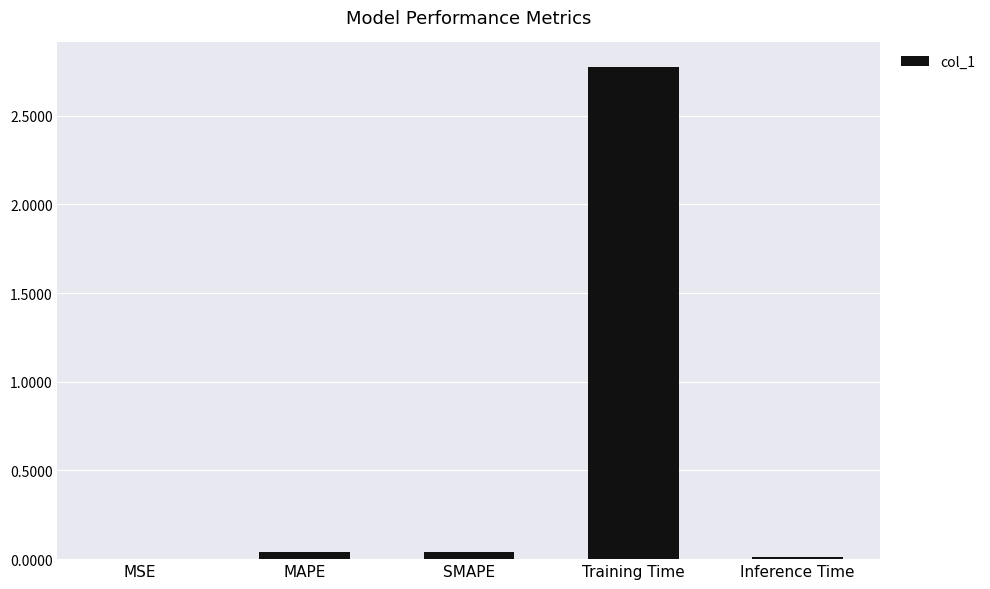

Between SMAPE and Training Time, which is larger?

Training Time